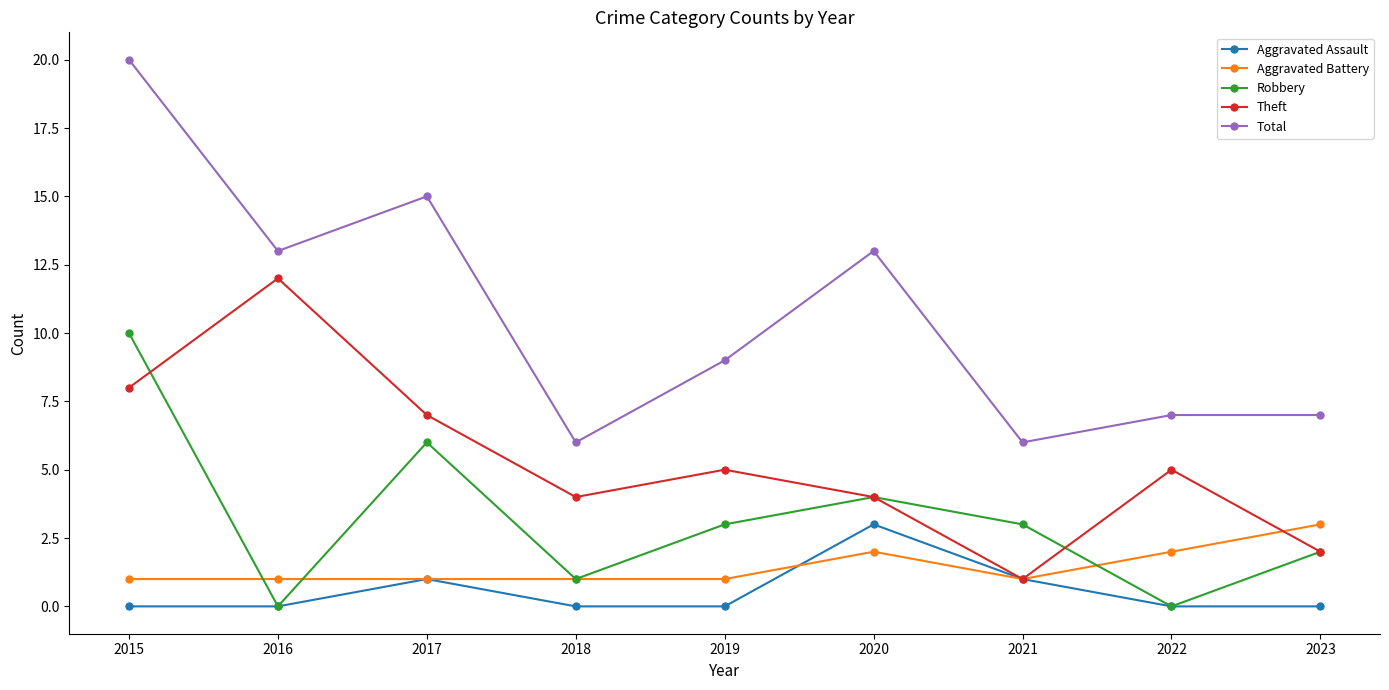

What is the approximate value of Aggravated Battery at 2018?

1